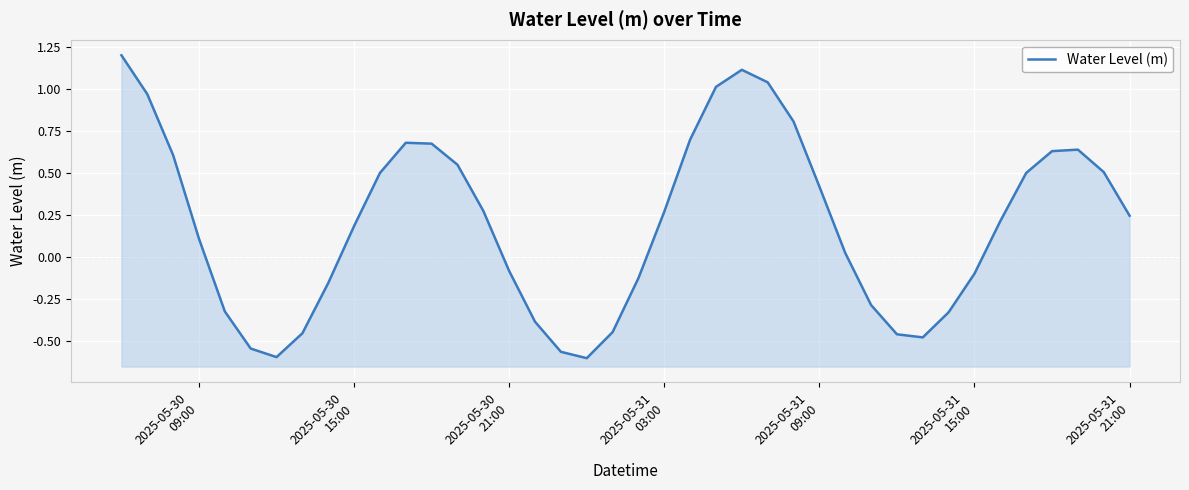

What is the average value?

0.2